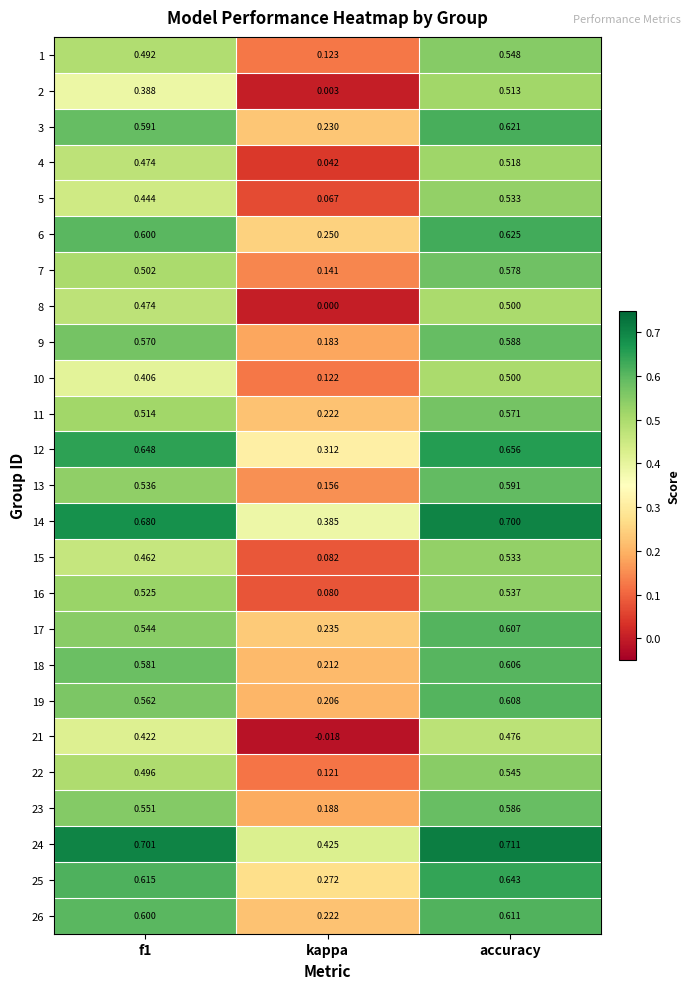

At which label is 15 closest to 0?

kappa